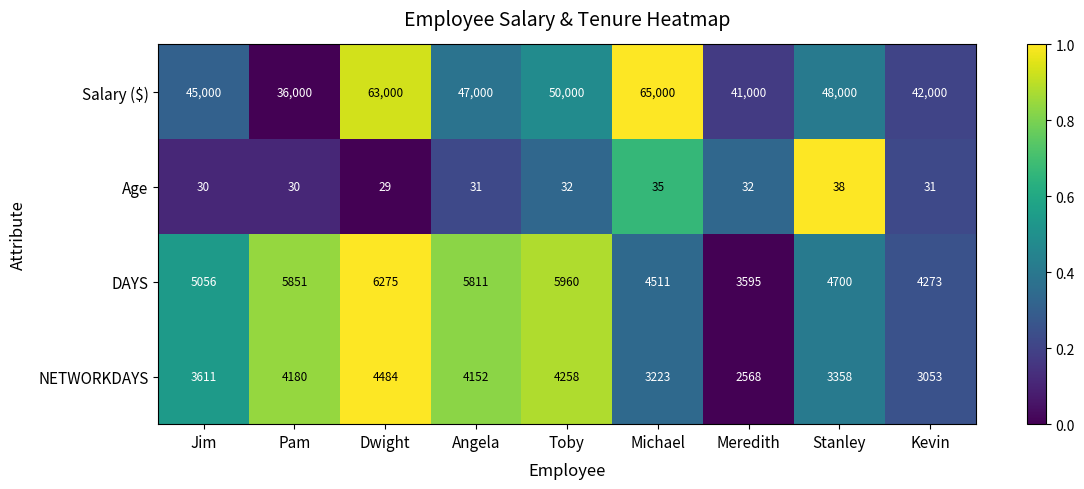

At which category is the sum across all series the highest?

Dwight